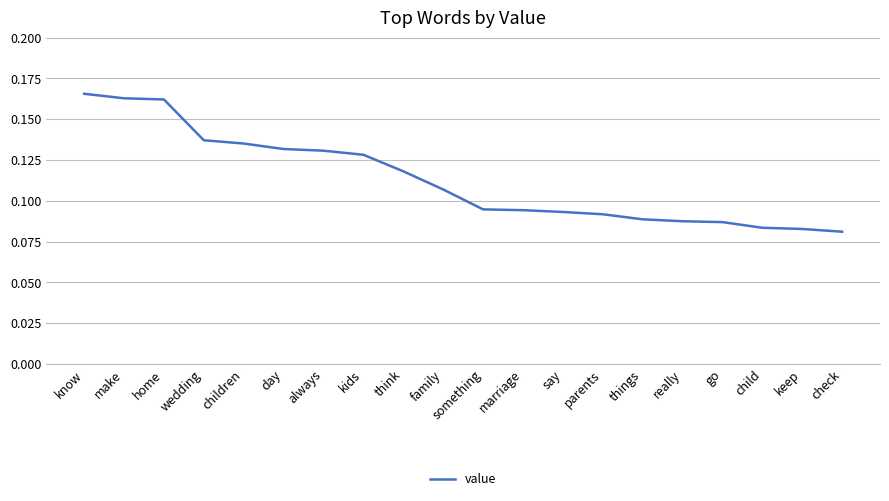

The value at something is 0.0. True or false?

False